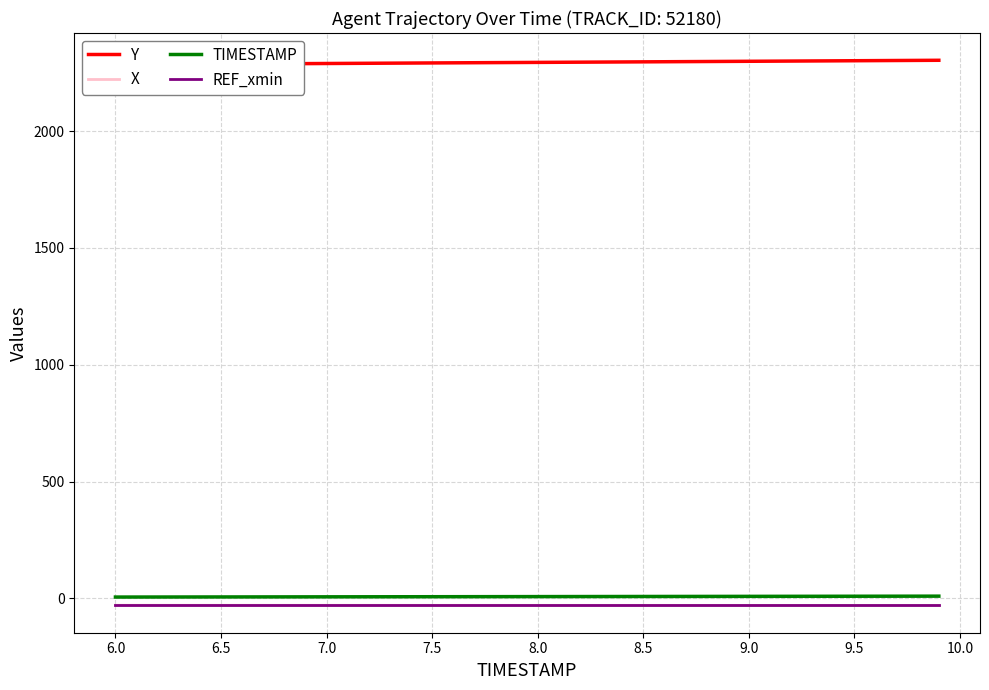

True or false: REF_xmin and TIMESTAMP cross at least once.

False